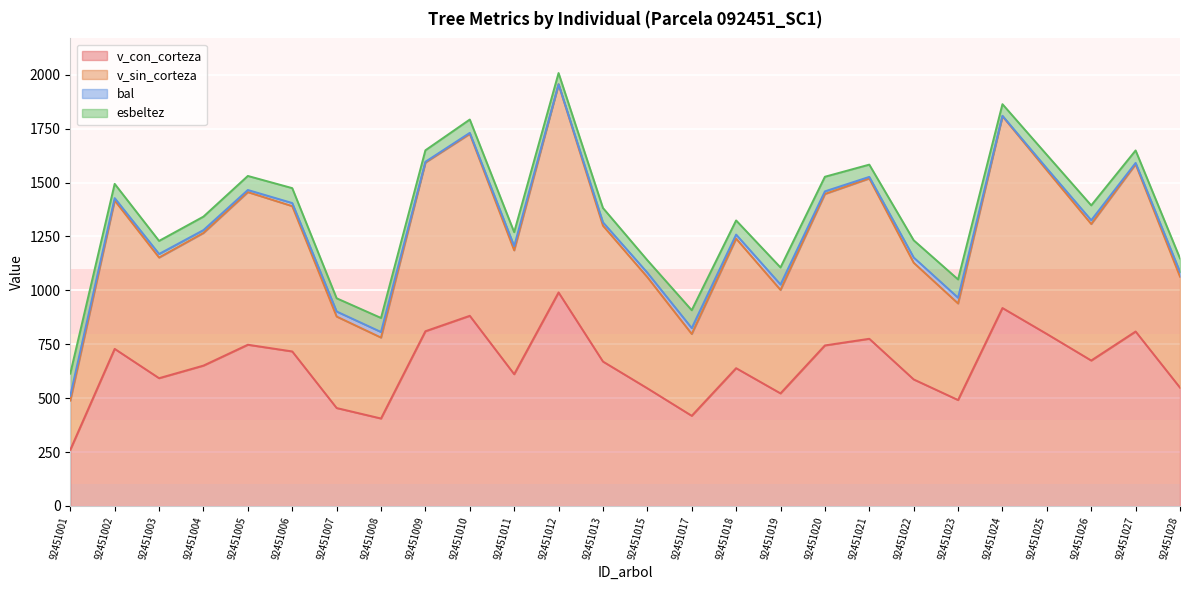

The v_con_corteza series shows 744.8 at 92451020. True or false?

True